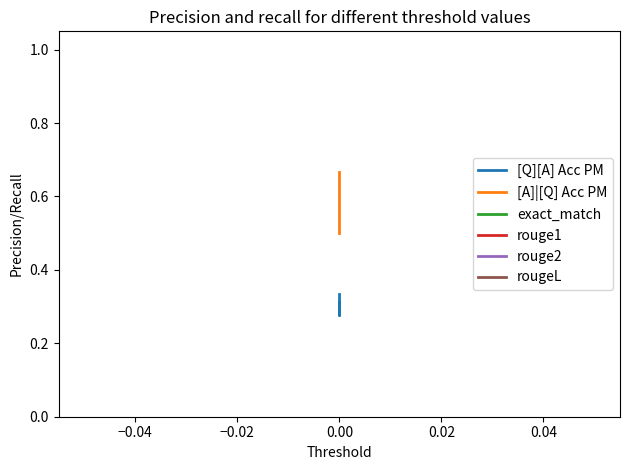

What is the value of the [A]|[Q] Acc PM point at the 1st from the left?

0.7